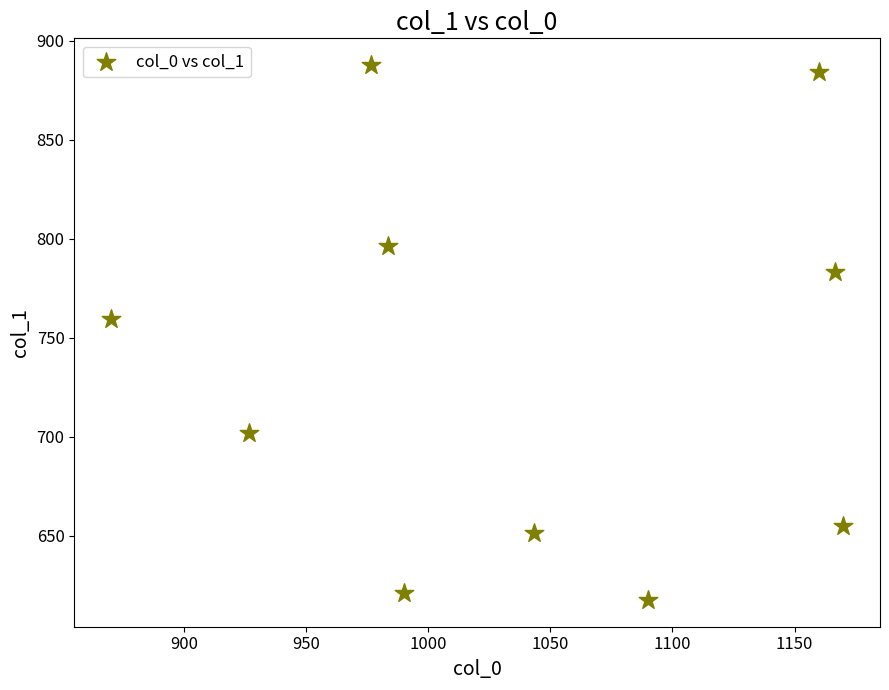

What is the average Y value?

735.8